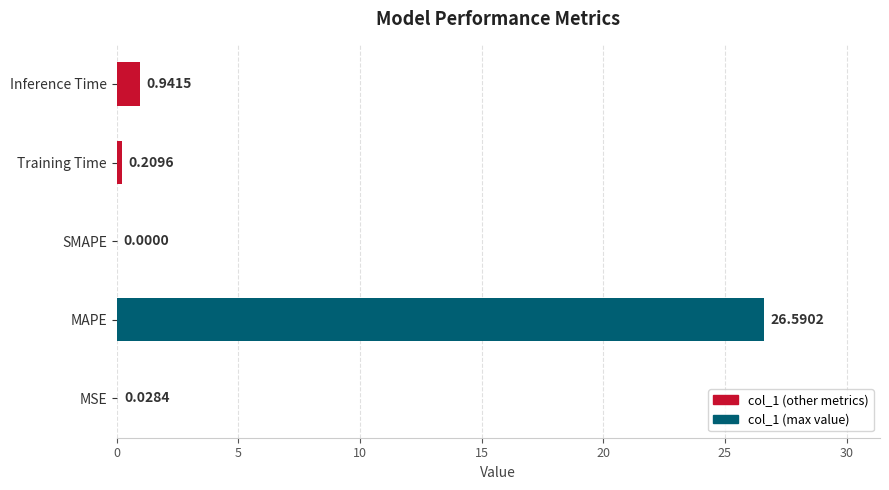

At which label is the value closest to 13?

Inference Time